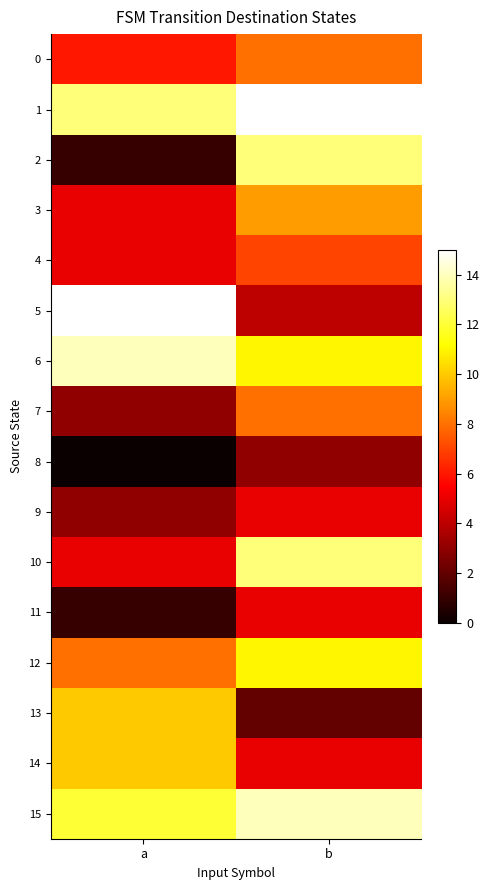

Which series has the largest total across all categories?

1